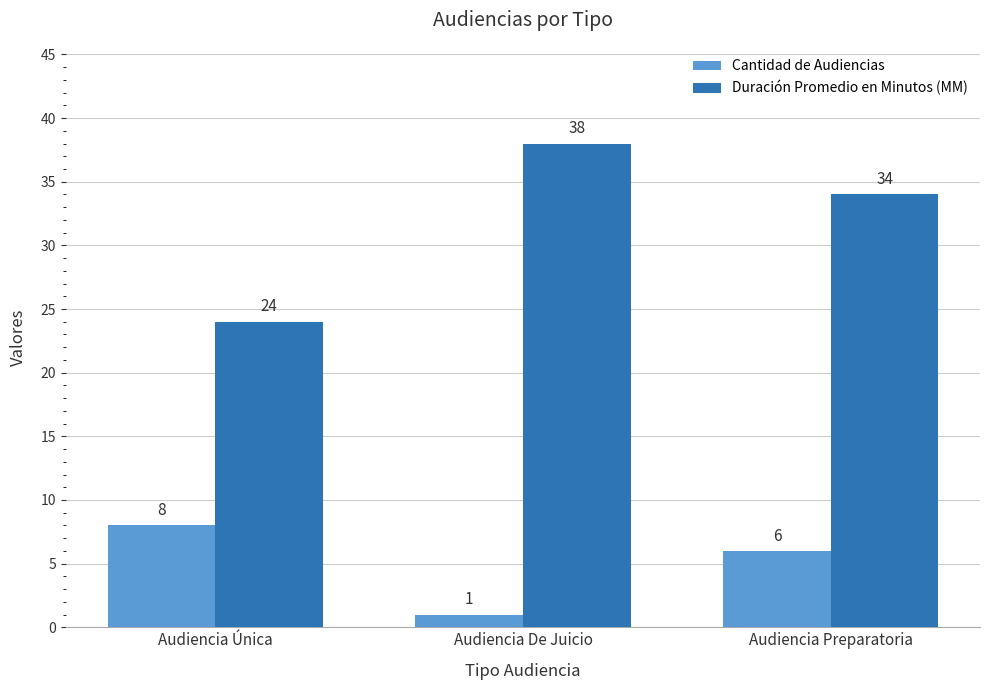

How many bars are there in total?

6